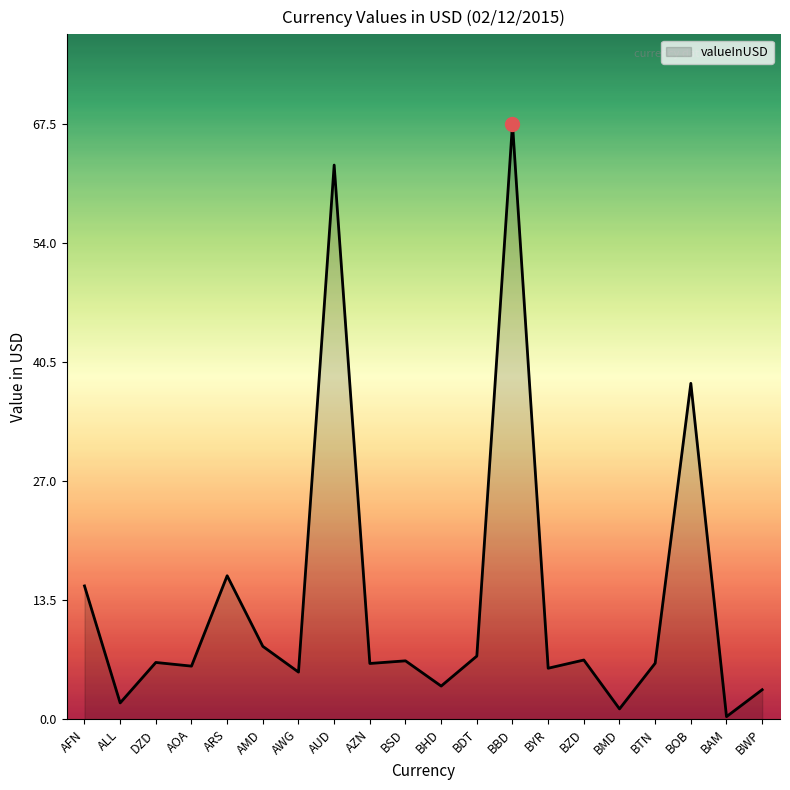

What position from the right is BTN?

4